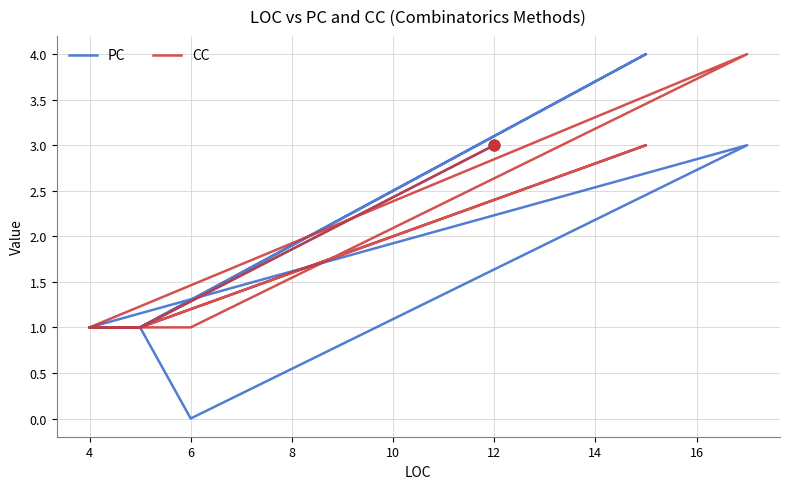

Which series has the largest total across all categories?

CC